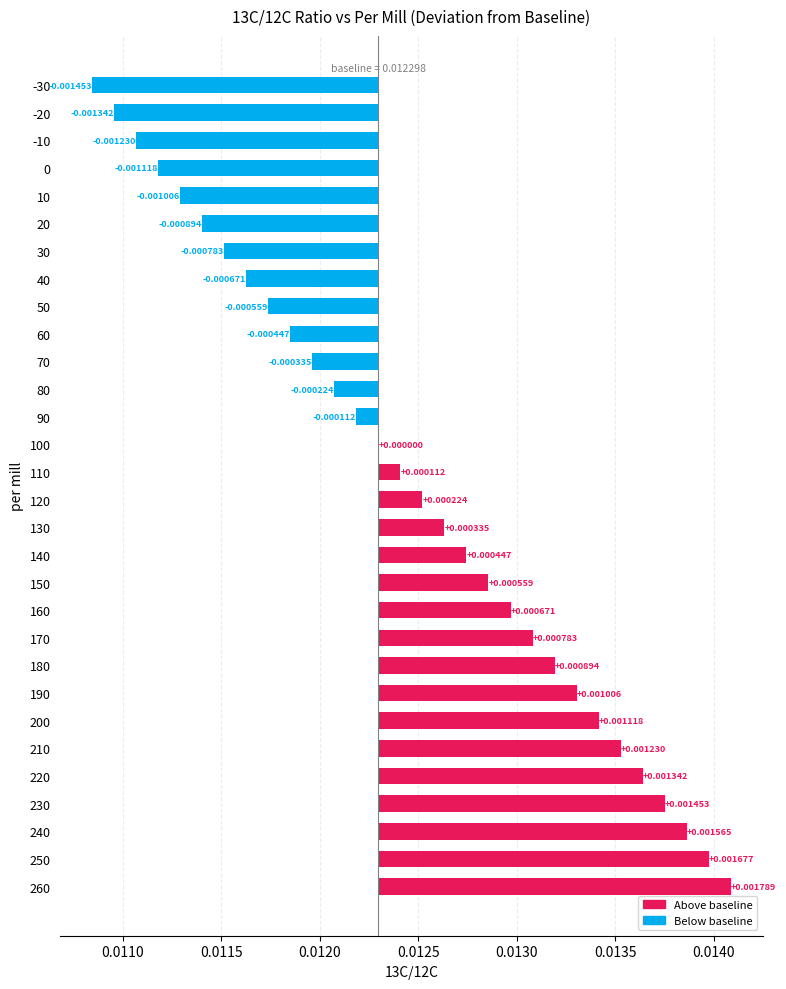

Is it true that the value at 120 is 0.0?

False